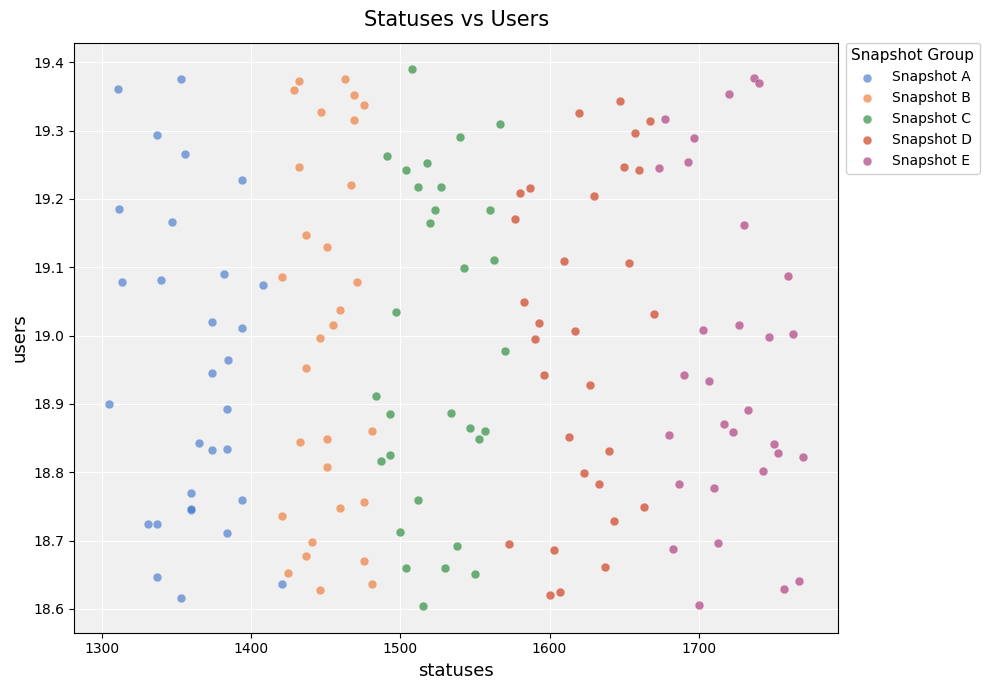

Which series has the largest Y range (max minus min)?

Snapshot C